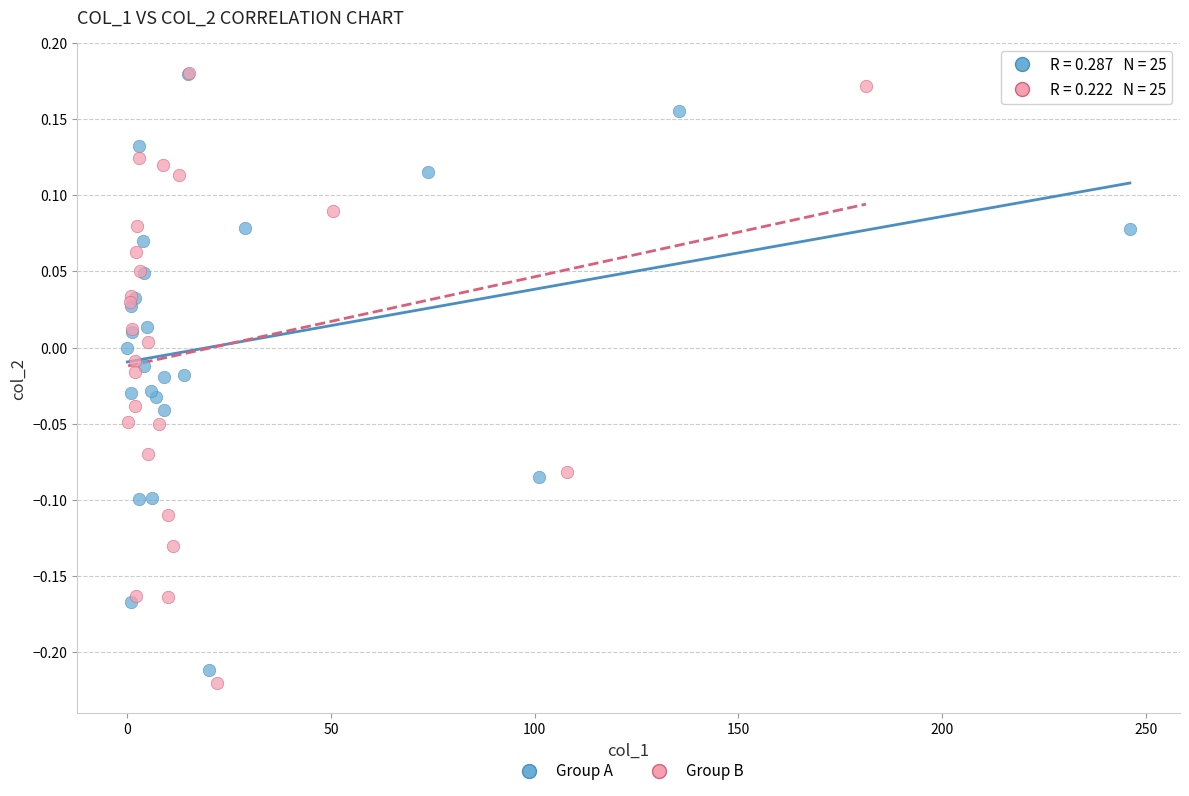

Which series has the largest Y range (max minus min)?

Group B